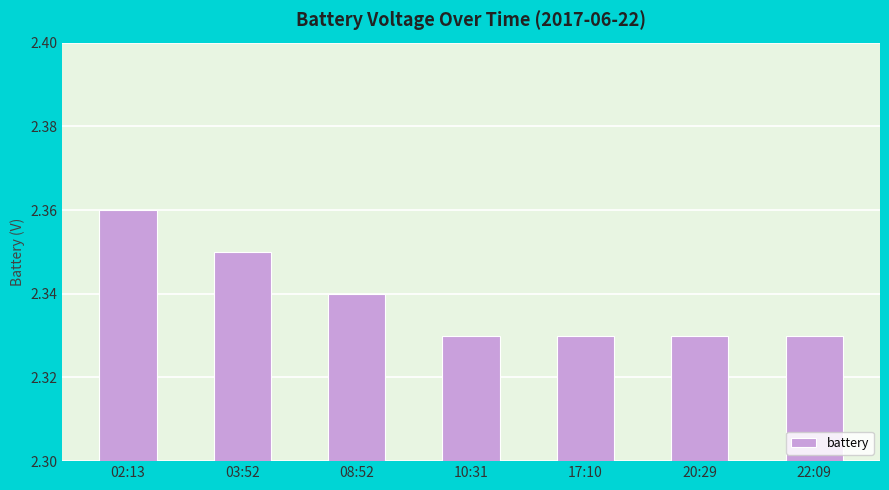

What is the label of the 4th bar from the left?

10:31